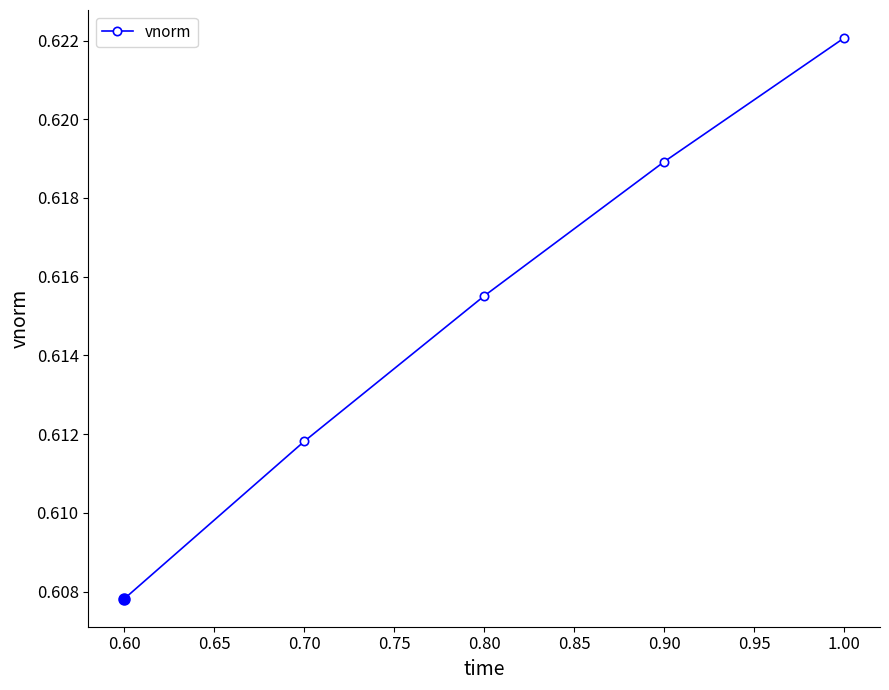

How many series are shown in this chart?

1